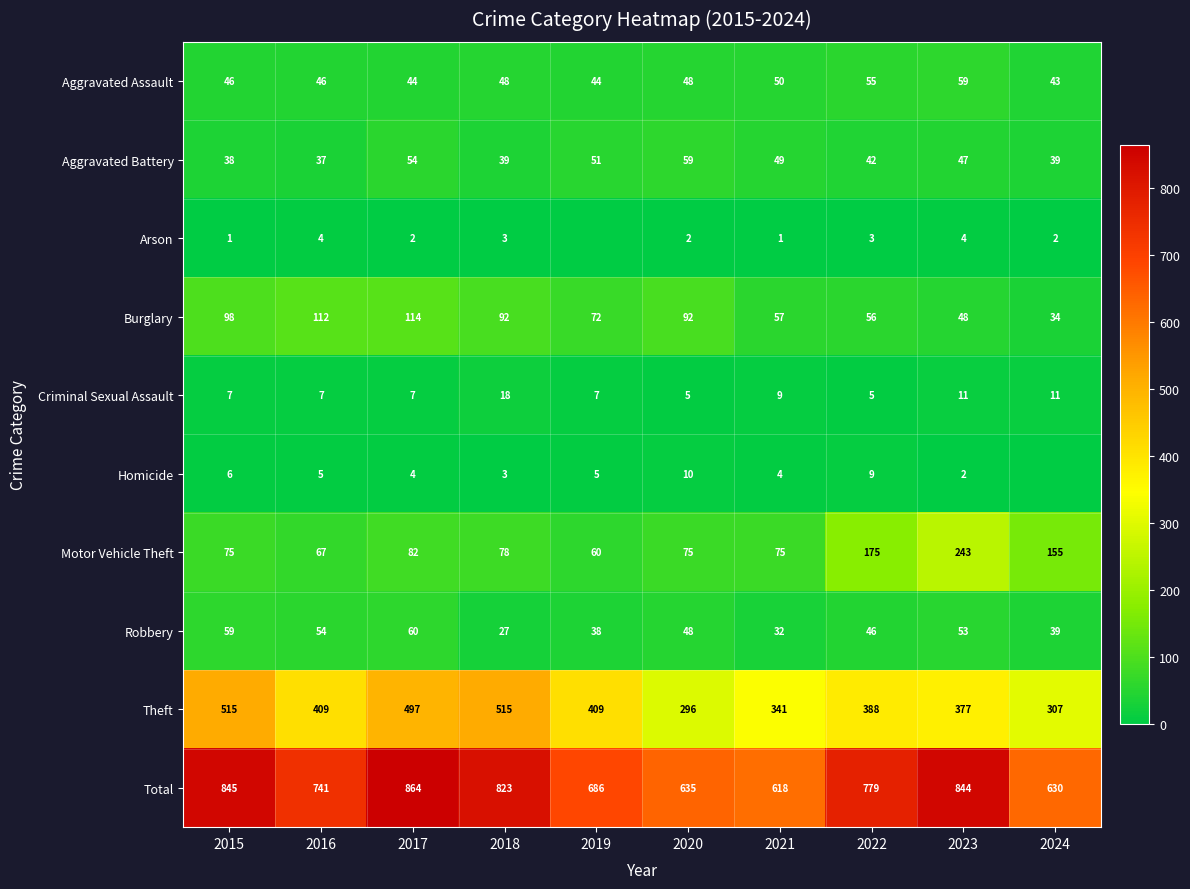

Is the value of Criminal Sexual Assault at 2020 greater than the value of Arson at 2018?

Yes